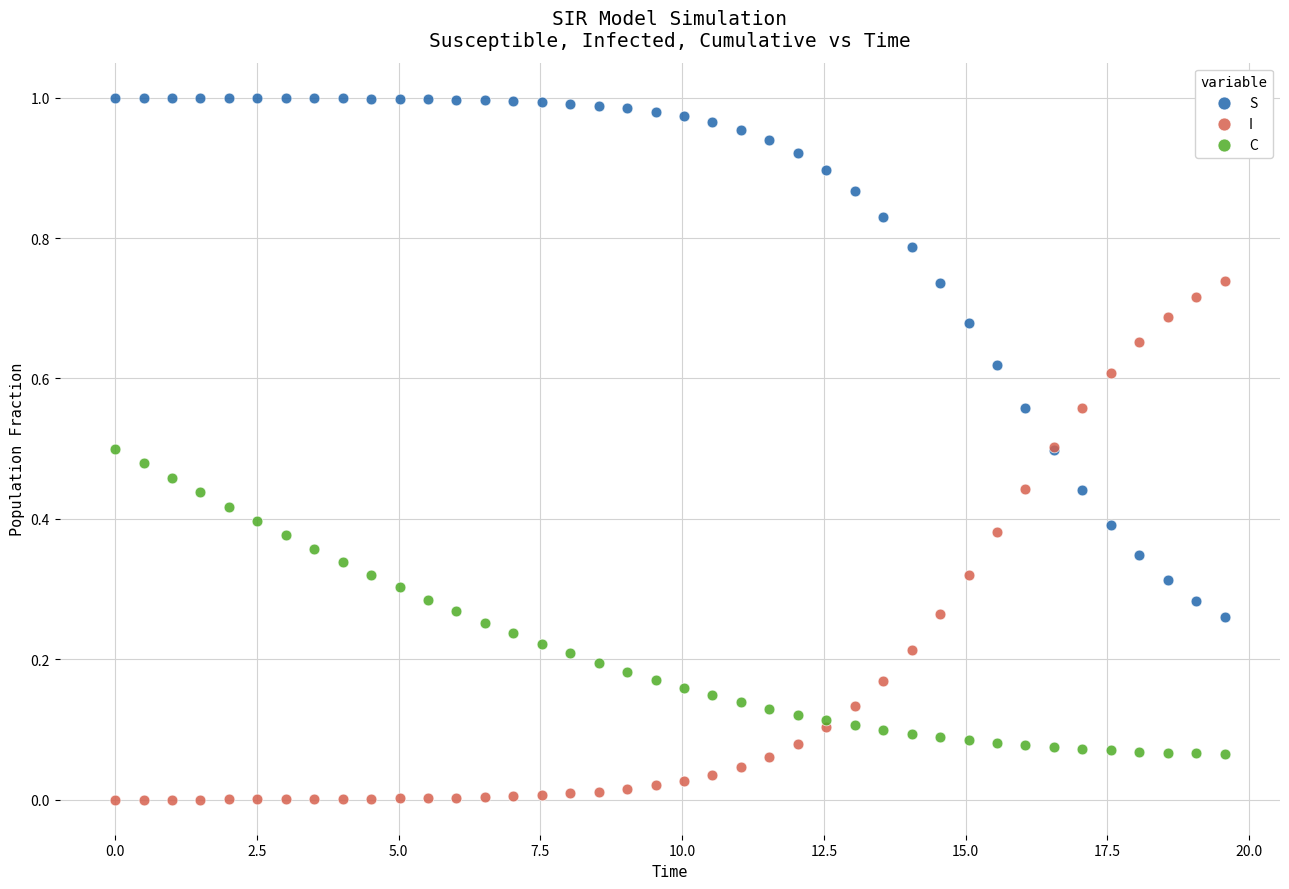

What are all the series names shown in the legend?

S, I, C